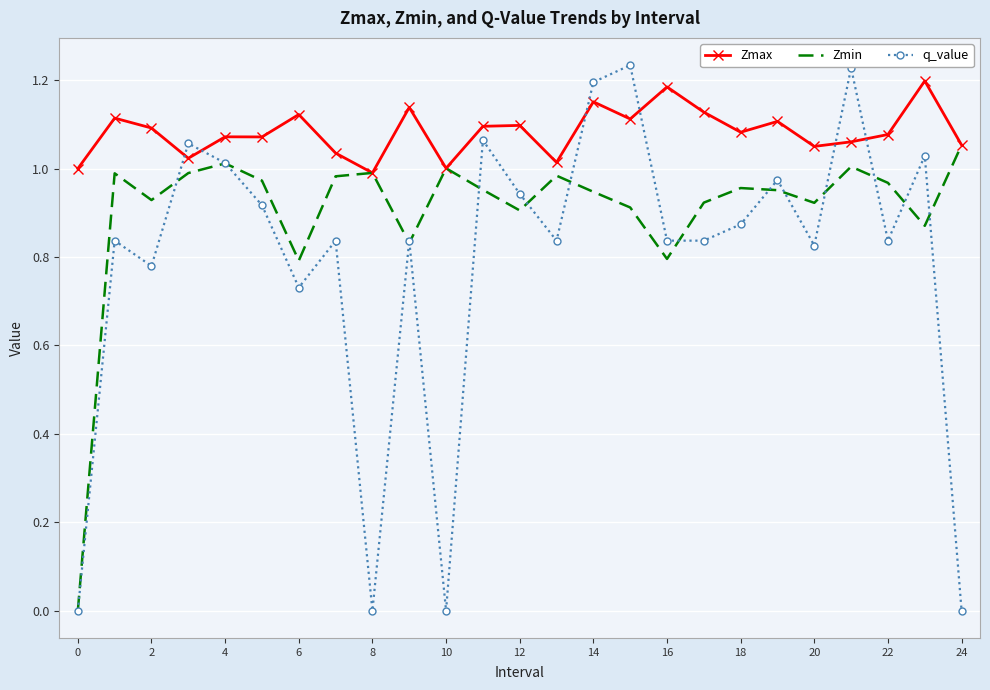

Which series has the widest spread of values?

q_value